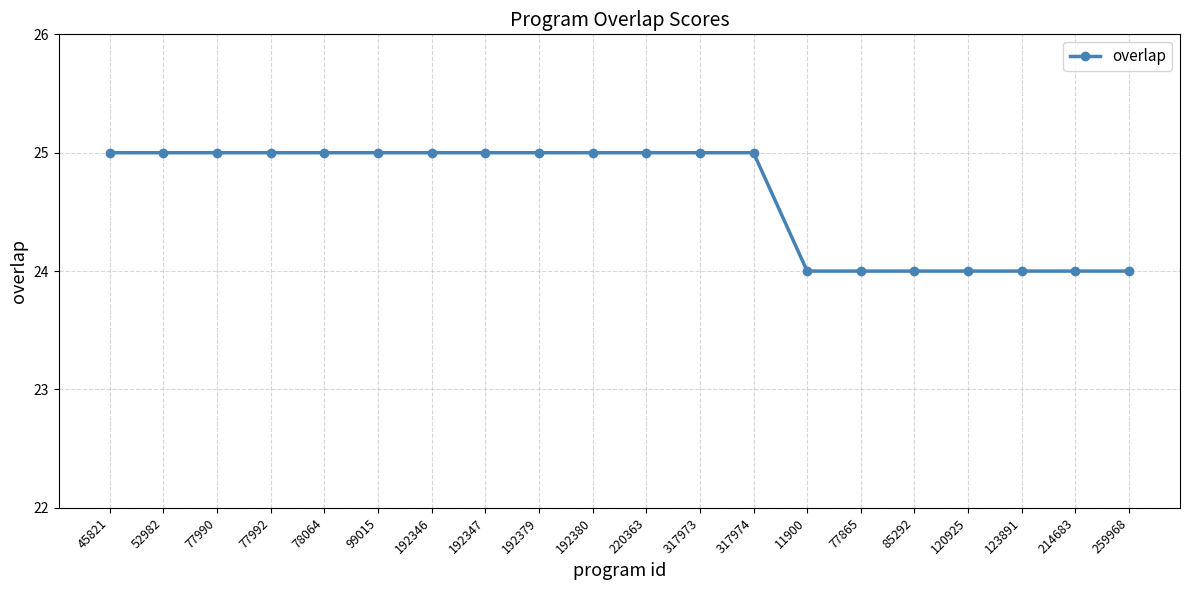

Reading left to right, list all the values displayed in this chart.

45821=25	52982=25	77990=25	77992=25	78064=25	99015=25	192346=25	192347=25	192379=25	192380=25	220363=25	317973=25	317974=25	11900=24	77865=24	85292=24	120925=24	123891=24	214683=24	259968=24